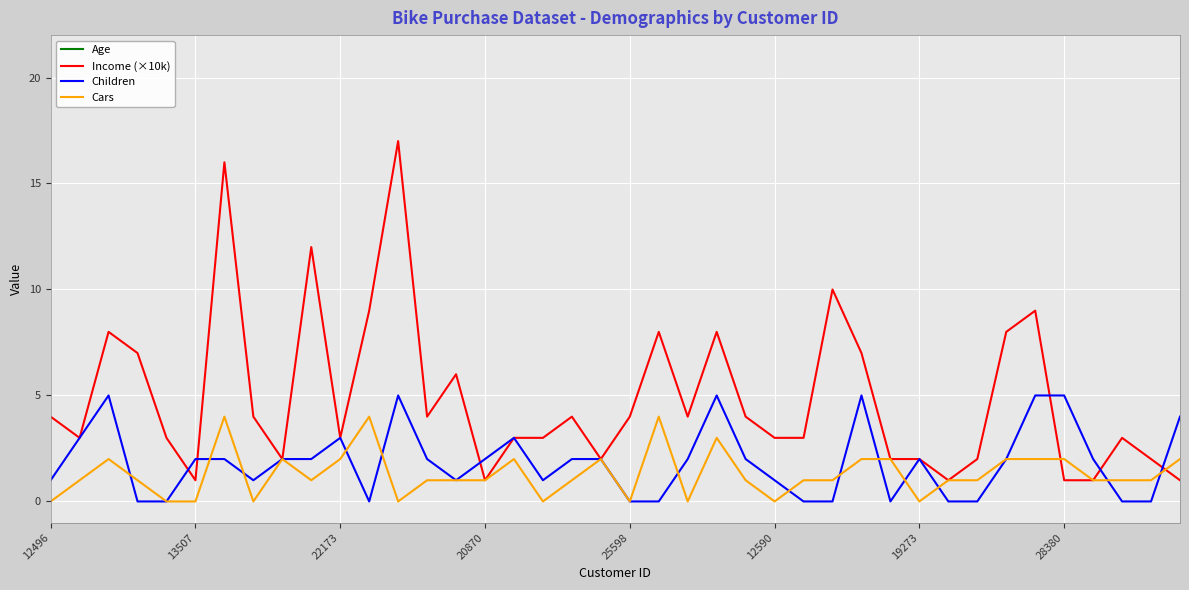

What is the maximum value for Cars?

4